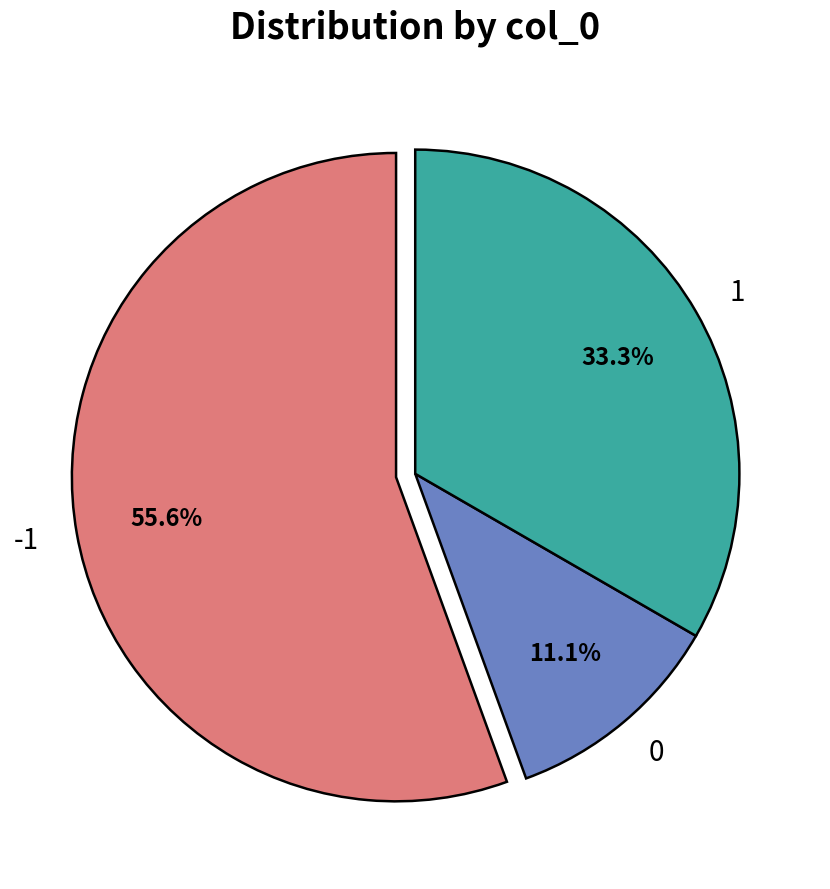

Combined, do 0 and 1 account for over 50%?

No